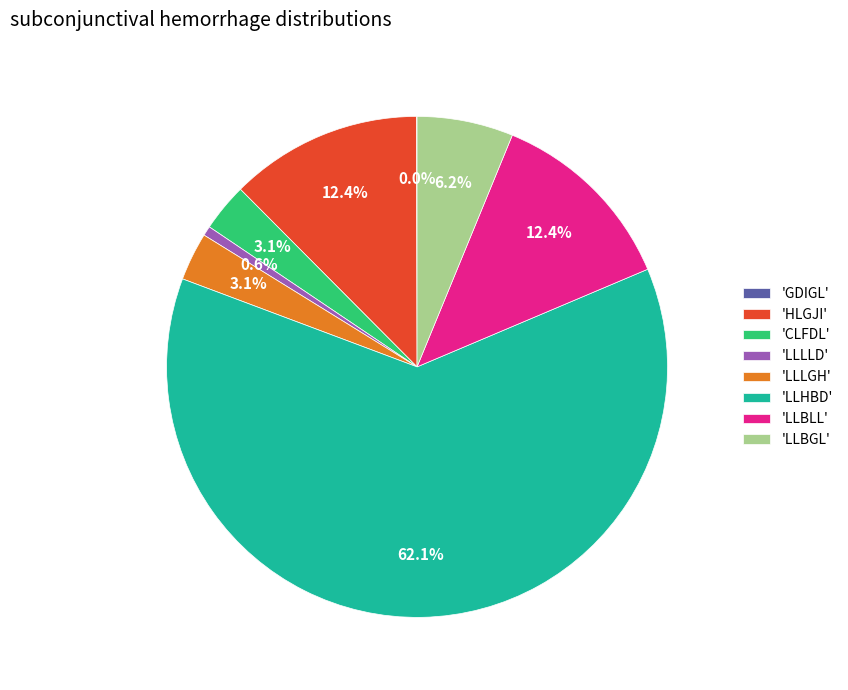

Is there a majority slice in this chart?

Yes